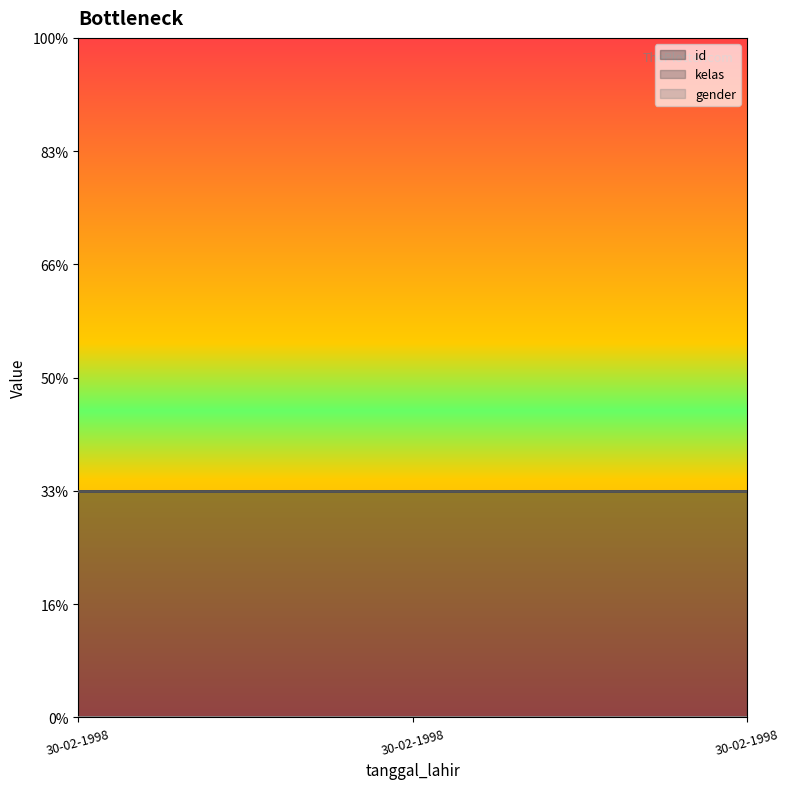

Reading right to left, extract all data points from this chart.

id: 30-02-1998=1	30-02-1998=1	30-02-1998=1
kelas: 30-02-1998=1	30-02-1998=1	30-02-1998=1
gender: 30-02-1998=0	30-02-1998=0	30-02-1998=0